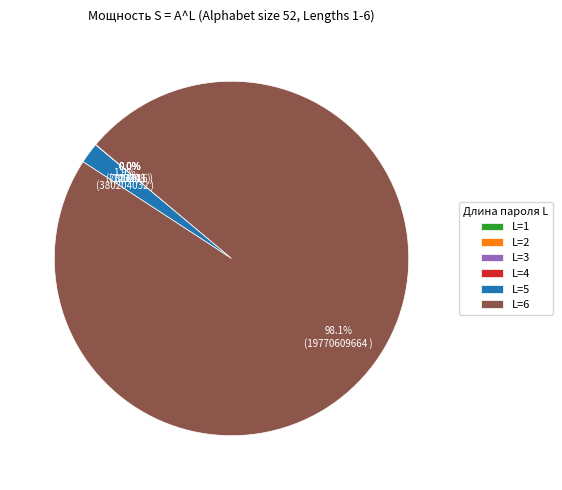

Is L=5 the majority of the pie?

No